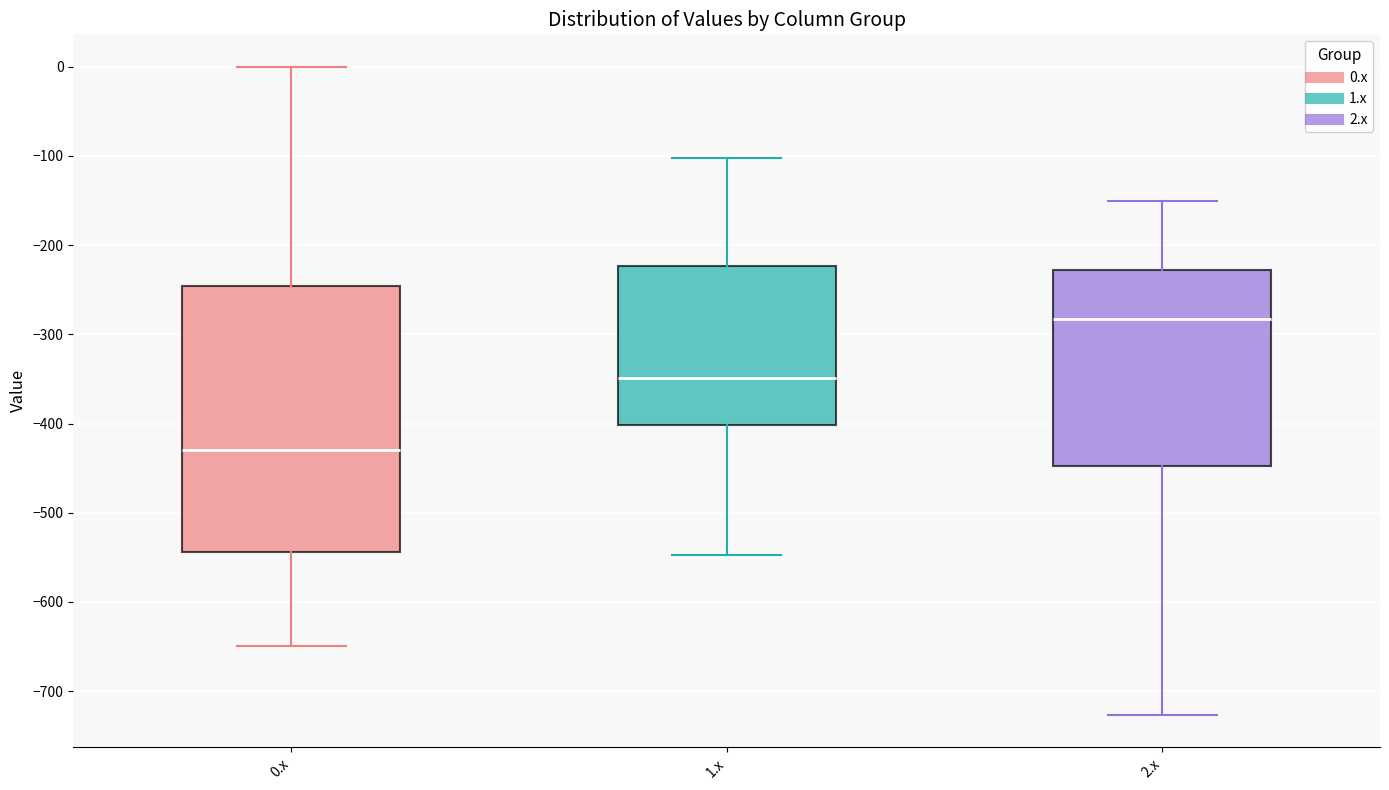

Reading left to right, transcribe this box plot: for each box, give where its median line is, the range the box spans, and where its two whiskers end, as read against the y-axis. The values are not printed on the chart, so give them approximately, as read against the axis.

0.x: median -430, box -540 to -250, whiskers -650 to 0
1.x: median -350, box -400 to -220, whiskers -550 to -100
2.x: median -280, box -450 to -230, whiskers -730 to -150